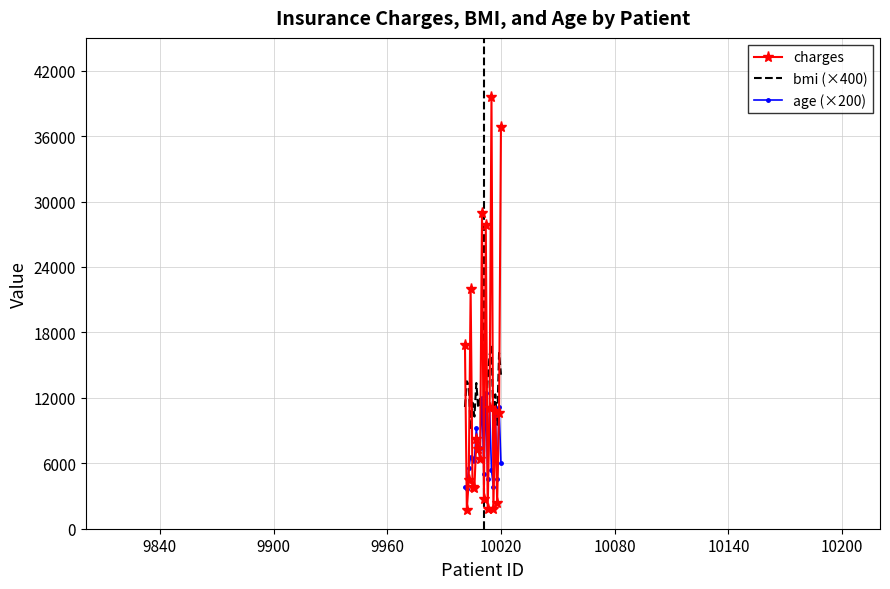

How many times do charges and bmi (×400) cross each other?

10